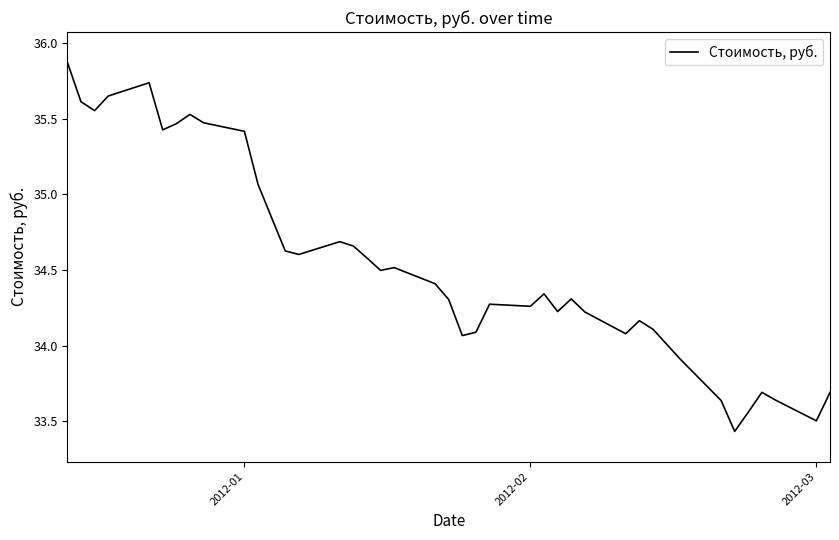

True or false: the data has more than 2 interior local peaks.

True